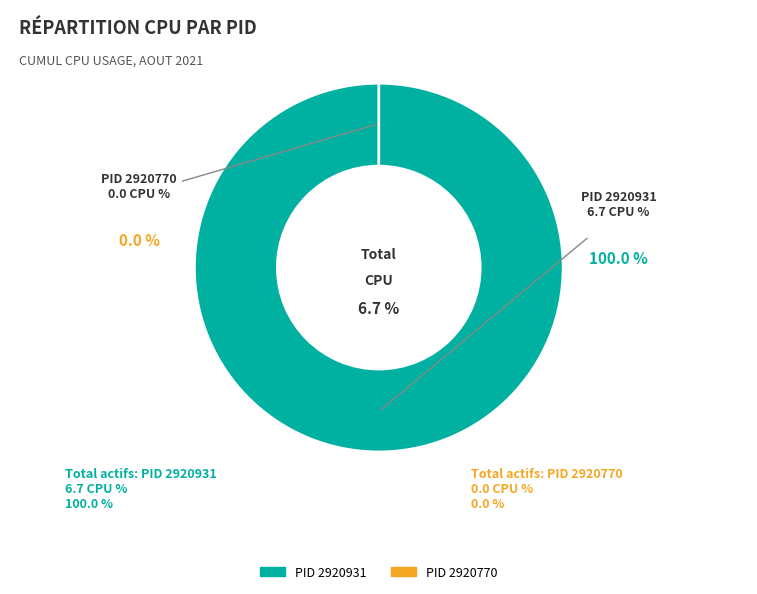

Rank the categories by value from lowest to highest.

2920770, 2920931